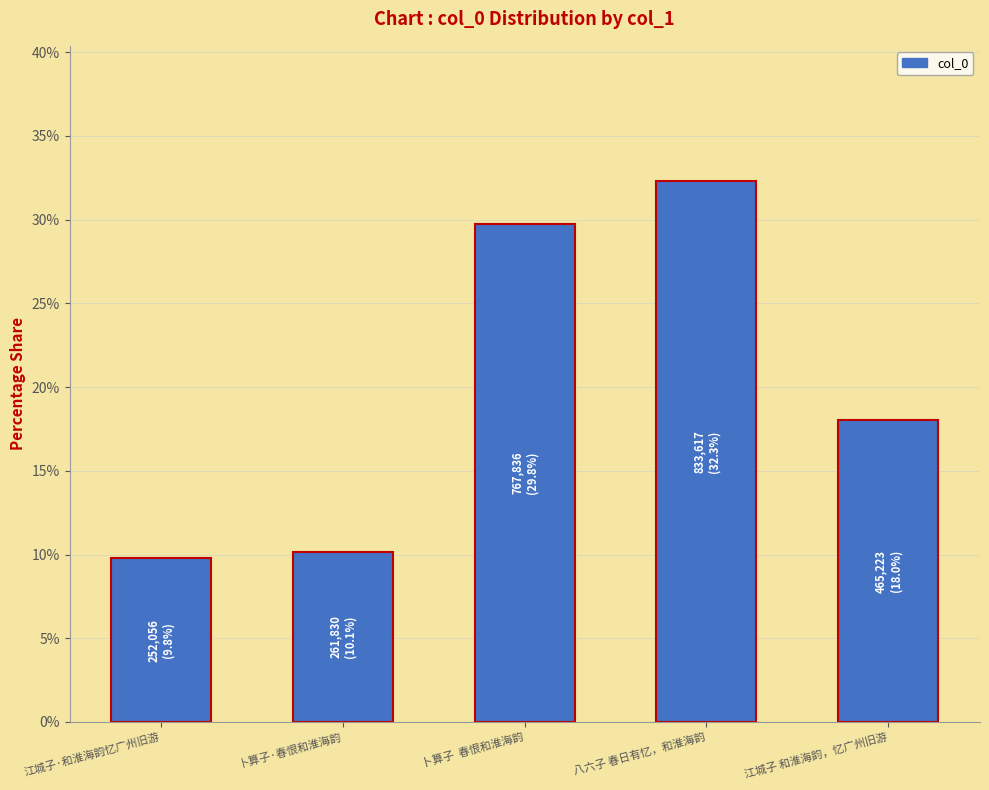

Reading left to right, transcribe all the data shown in this chart.

江城子·和淮海韵忆广州旧游=9.8	卜算子·春恨和淮海韵=10.1	卜算子  春恨和淮海韵=29.8	八六子 春日有忆，和淮海韵=32.3	江城子 和淮海韵，忆广州旧游=18.0